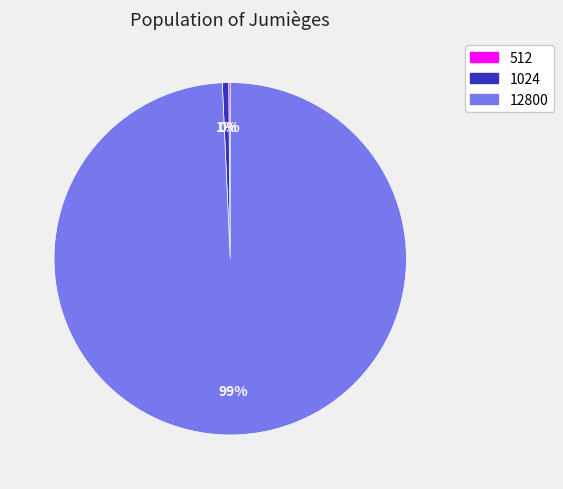

What is the largest slice in the pie chart?

12800